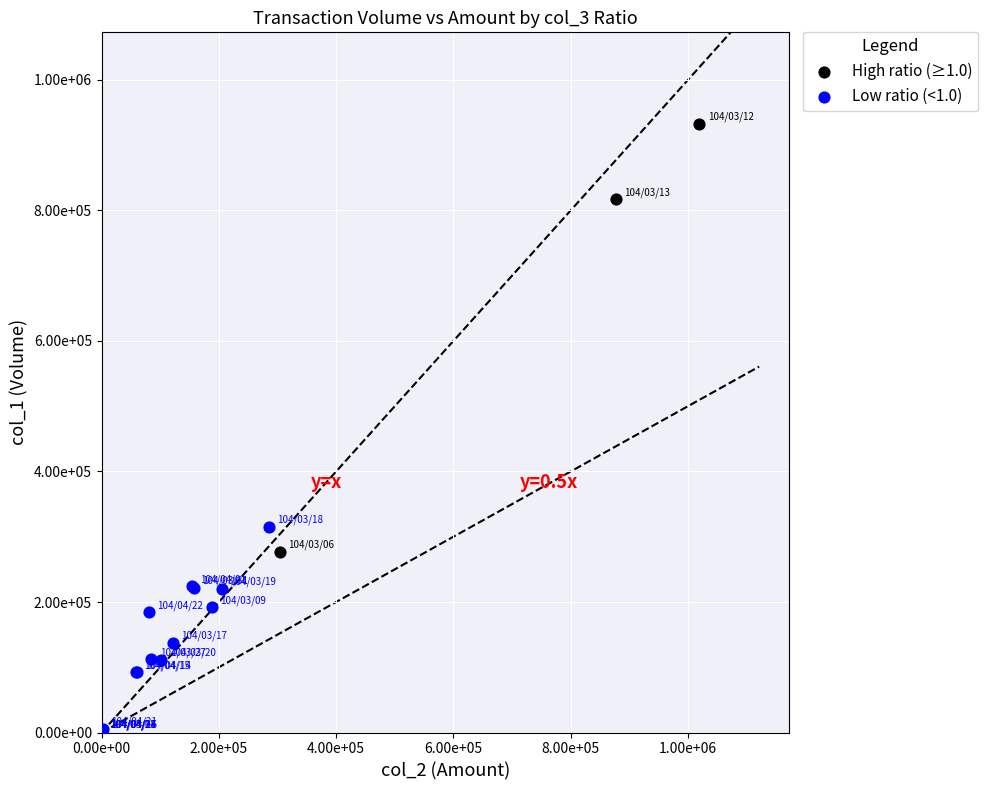

Which series reaches the maximum Y coordinate?

High ratio (≥1.0)